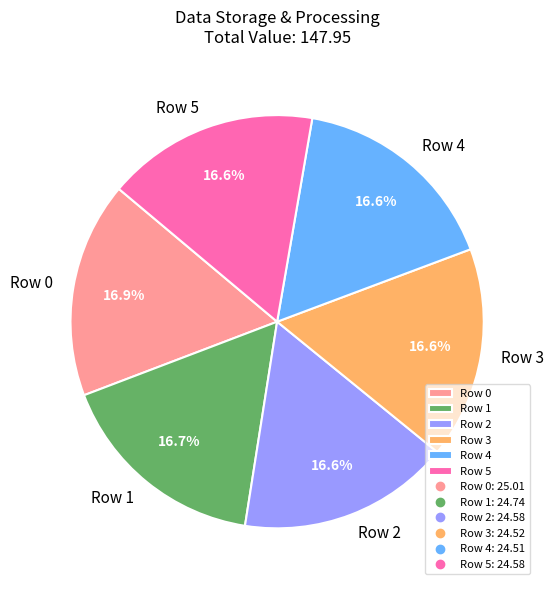

Does Row 1 represent more than half of the total?

No